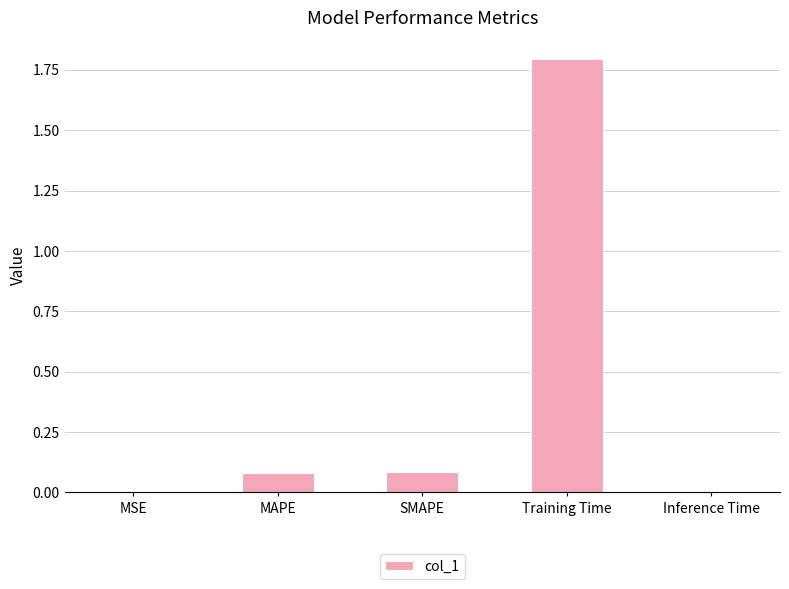

What is the change in value from SMAPE to Training Time?

+1.7